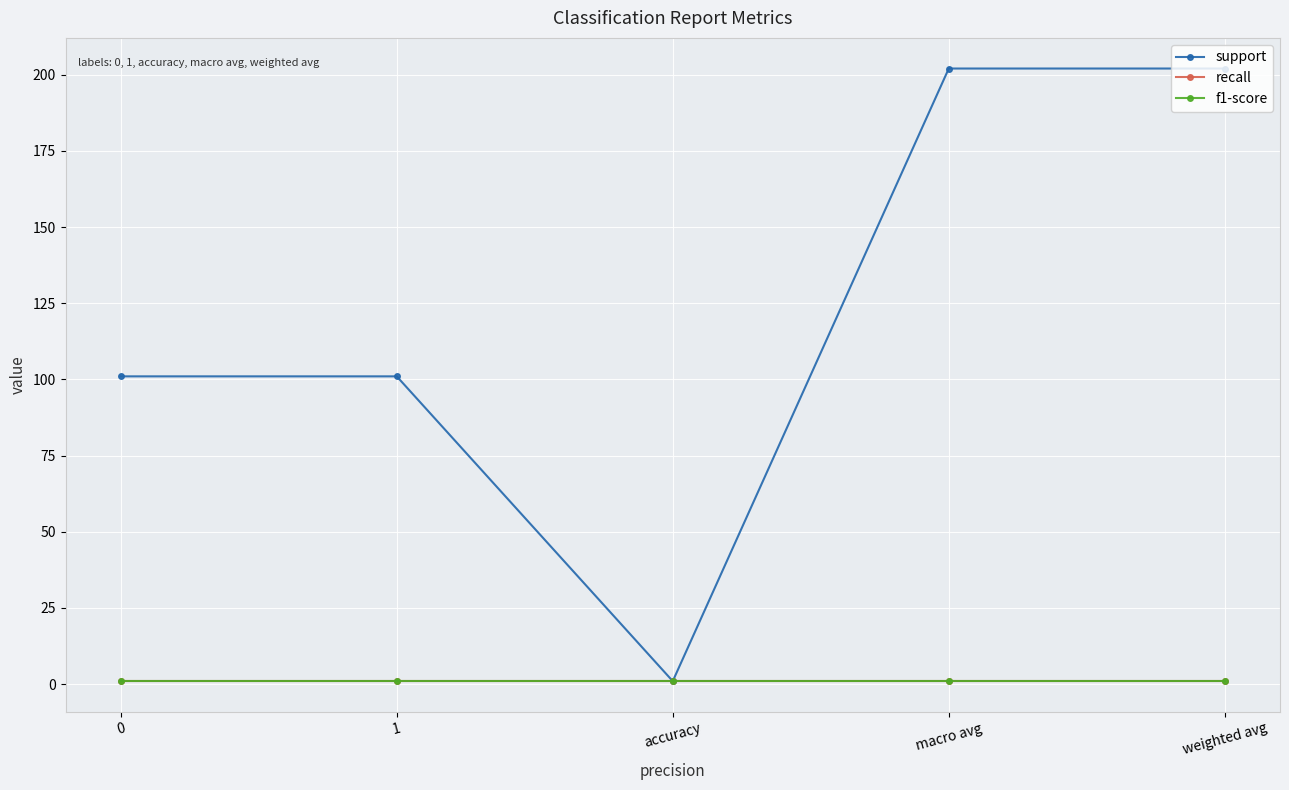

Between 0 and accuracy, which series saw the biggest shift?

support